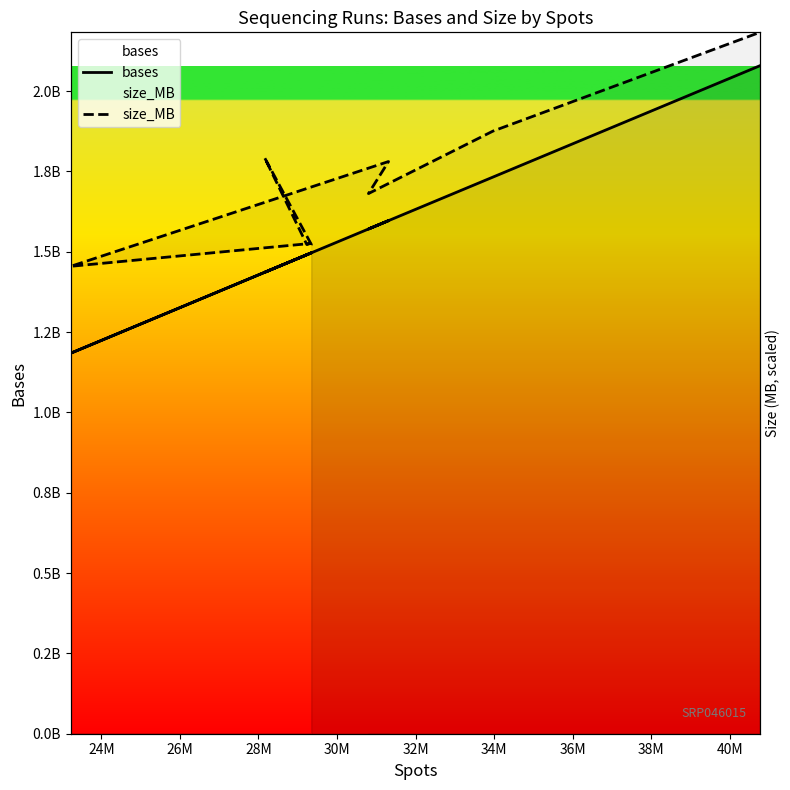

Which category has the highest value in the size_MB series?

40M